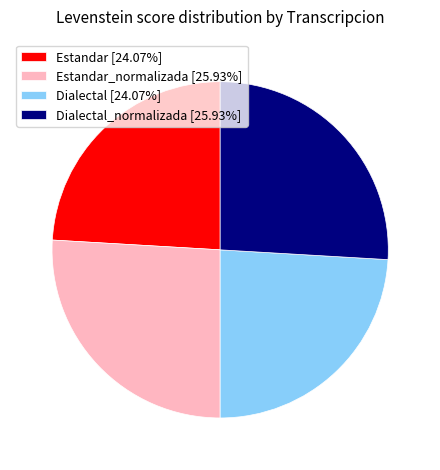

Does Dialectal_normalizada [25.93%] account for over 50% of the chart?

No